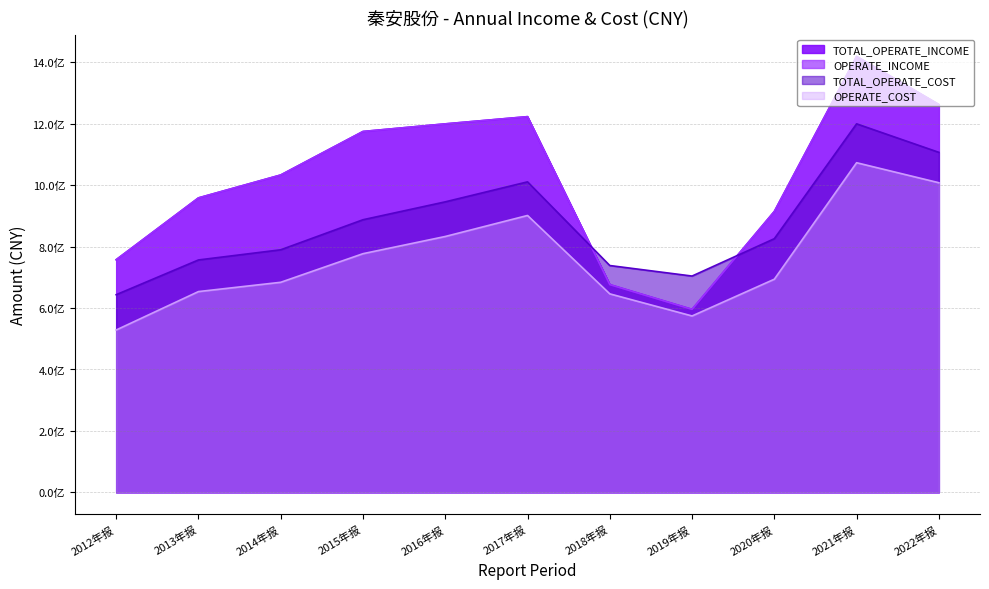

What is the label of the 2nd point from the left?

2013年报